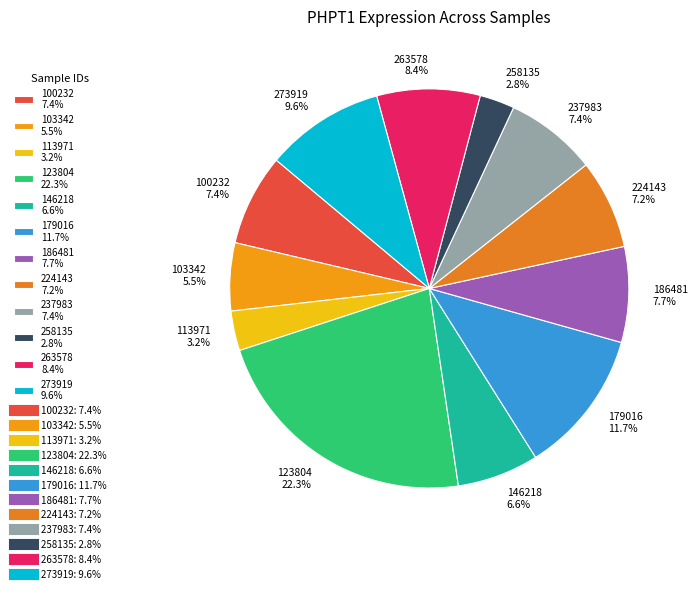

How many segments does this pie chart have?

12